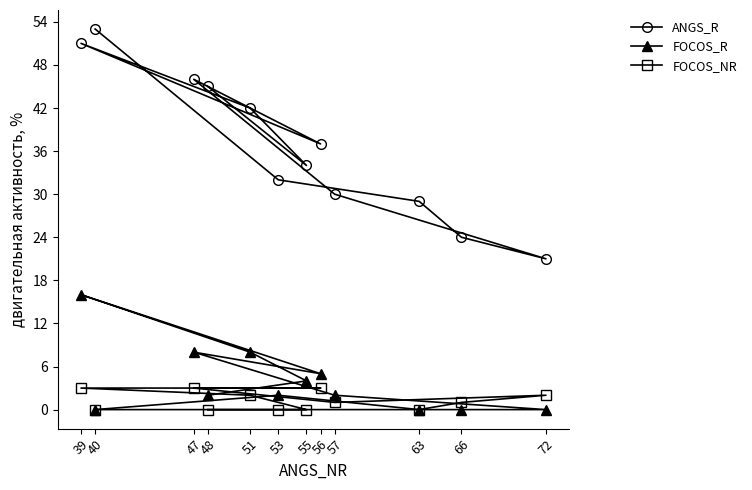

True or false: FOCOS_R has a value of 4 at 47.

False